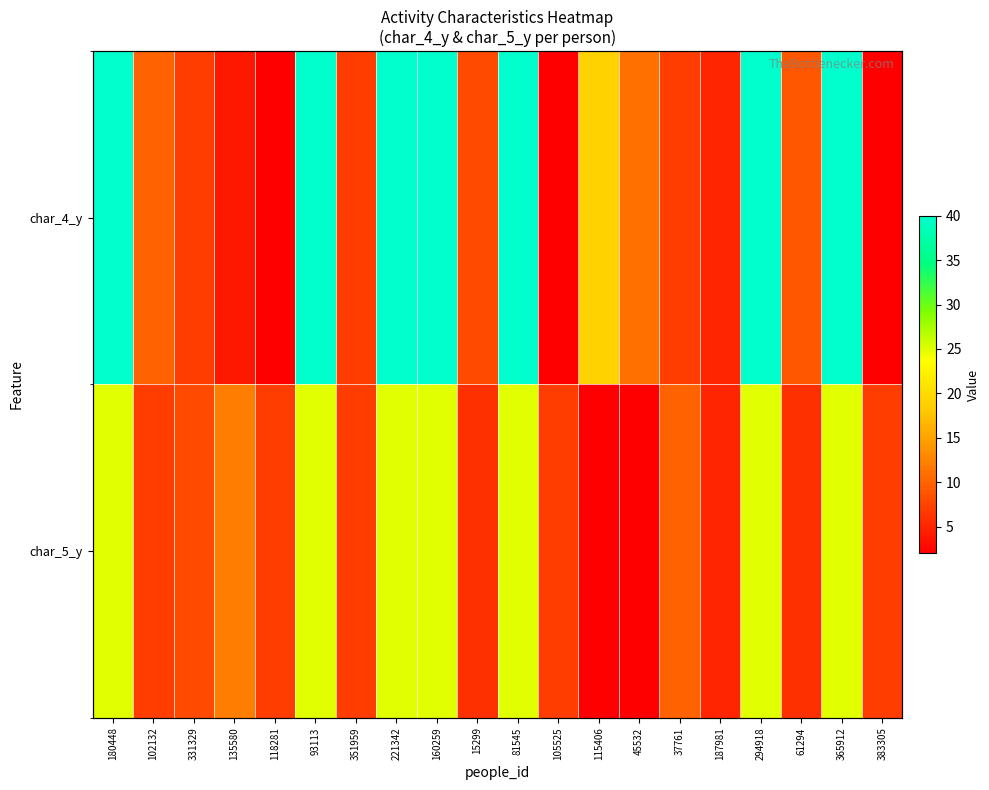

Which series changed the most between 15299 and 37761?

char_5_y